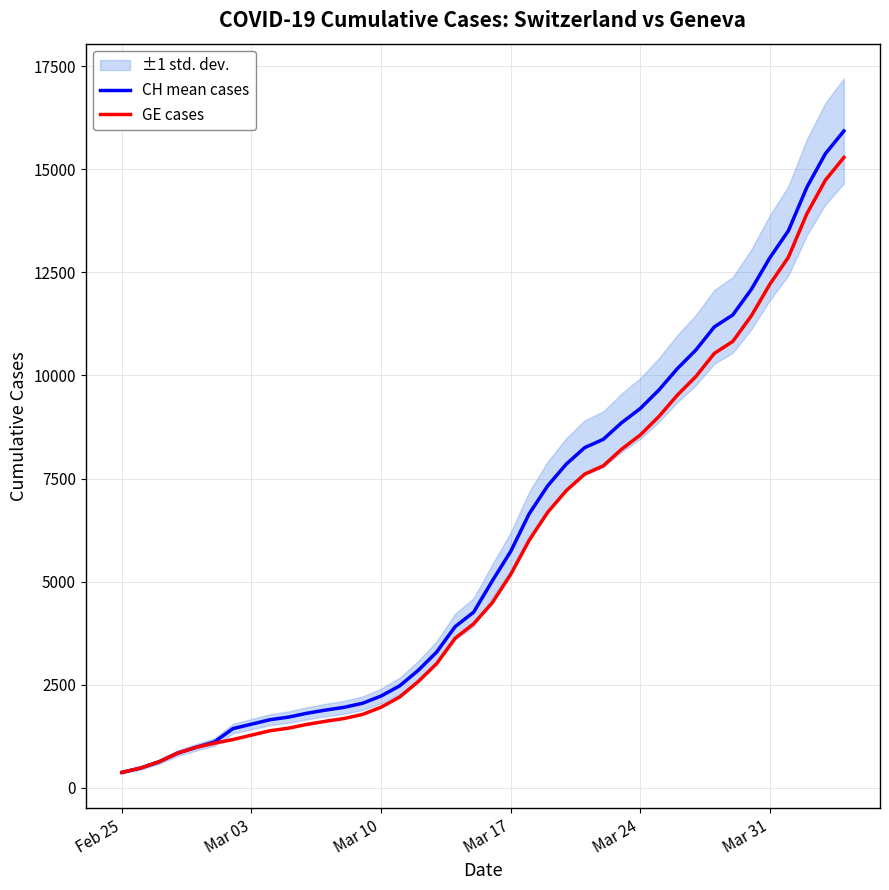

Is the value of CH mean cases at 8 greater than the value of GE cases at 7?

Yes